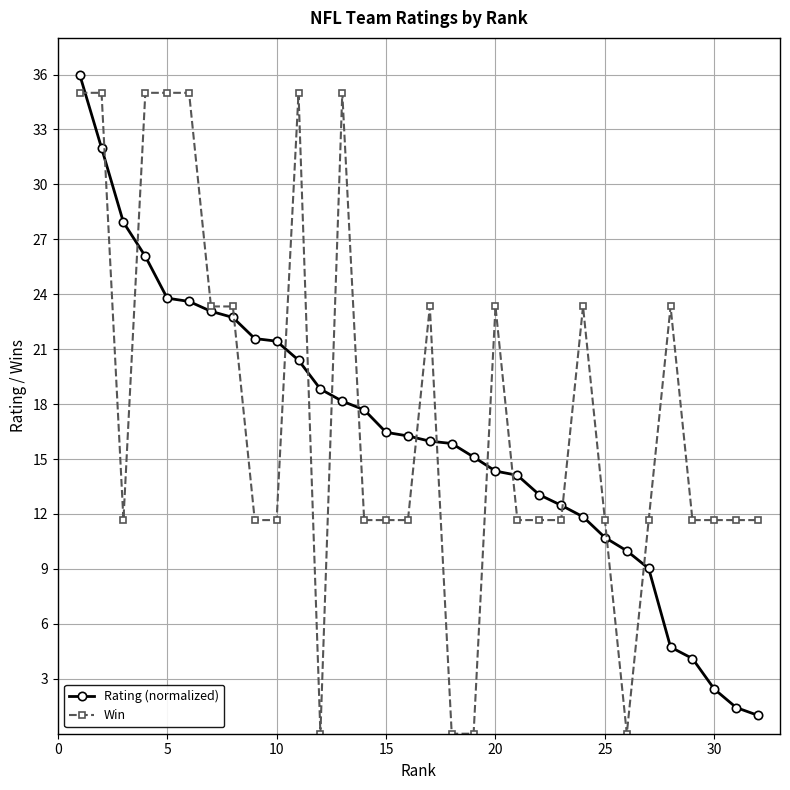

How many distinct data groups are displayed?

2